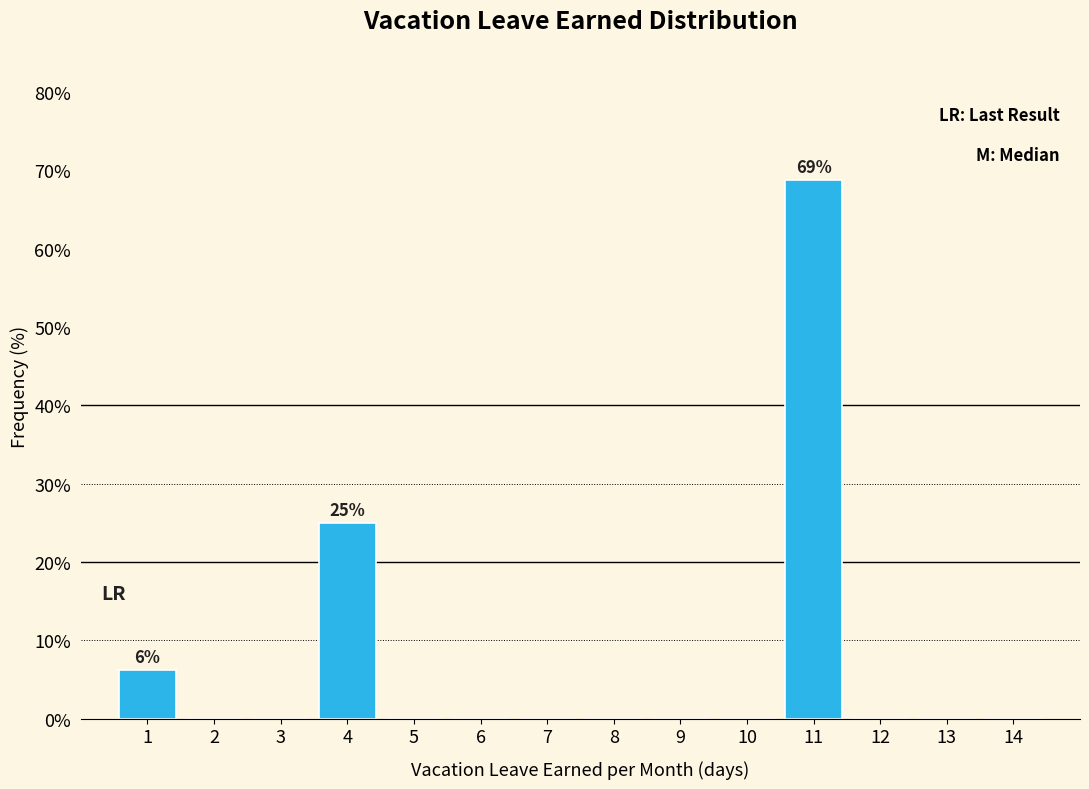

Over which range of the x-axis is the bar tallest?

10.5 to 11.5